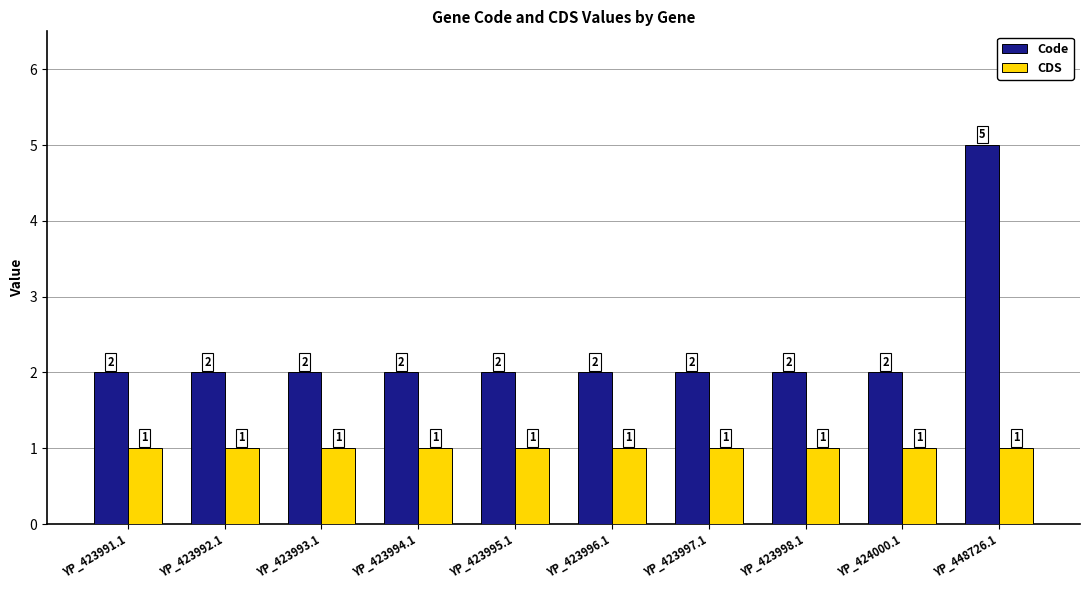

Which series has the widest spread of values?

Code